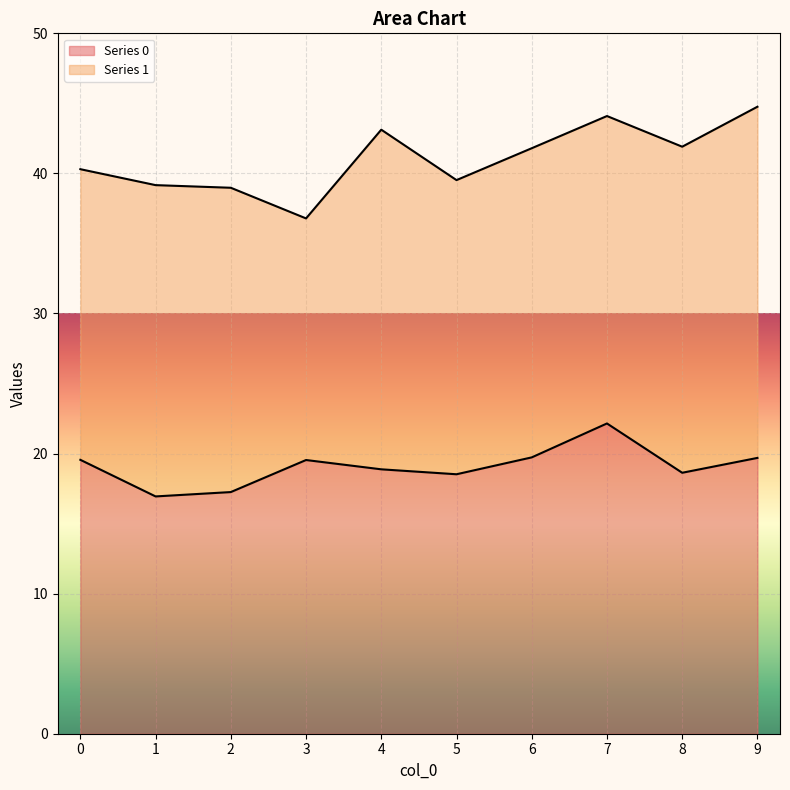

True or false: Series 0 has a value of 17.3 at 2.

True